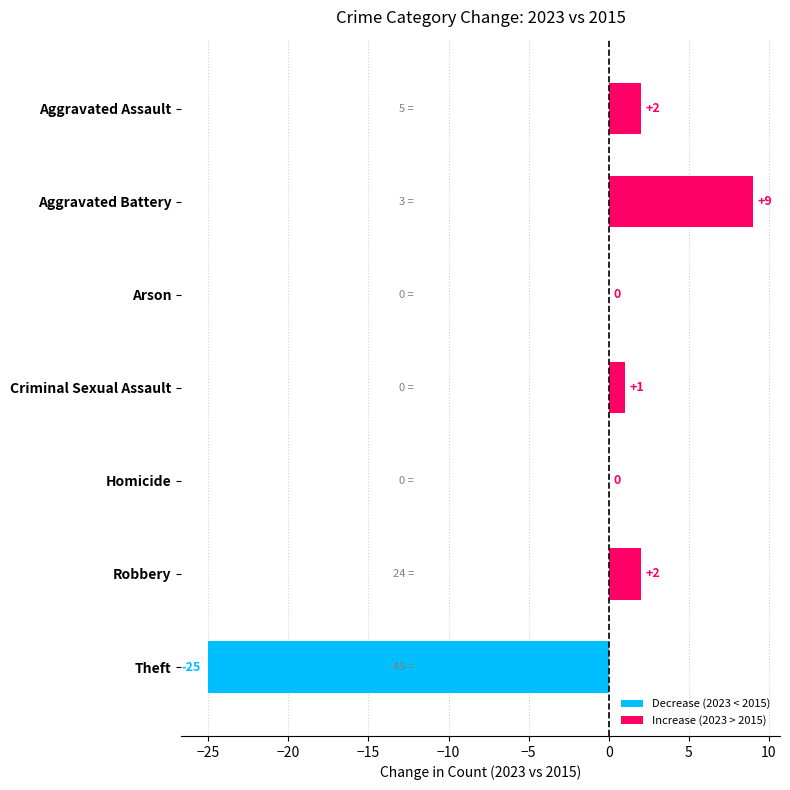

Reading bottom to top, list all the values displayed in this chart.

Theft=-25	Robbery=2	Homicide=0	Criminal Sexual Assault=1	Arson=0	Aggravated Battery=9	Aggravated Assault=2